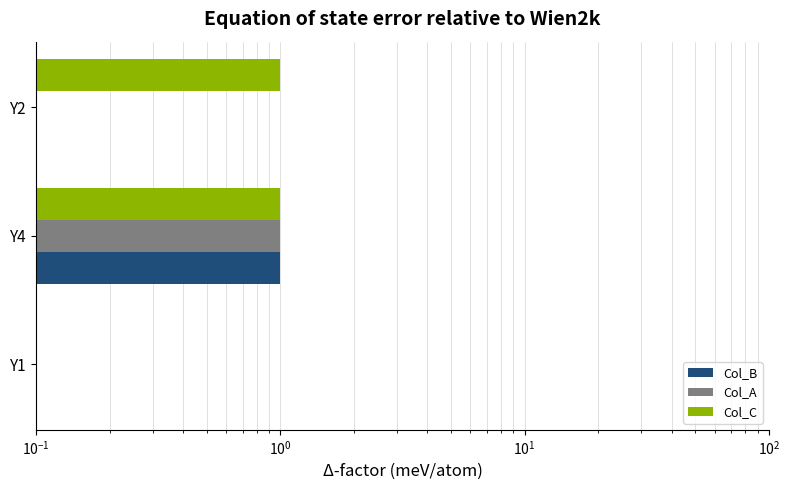

What is the sum of all Col_C values?

2.0